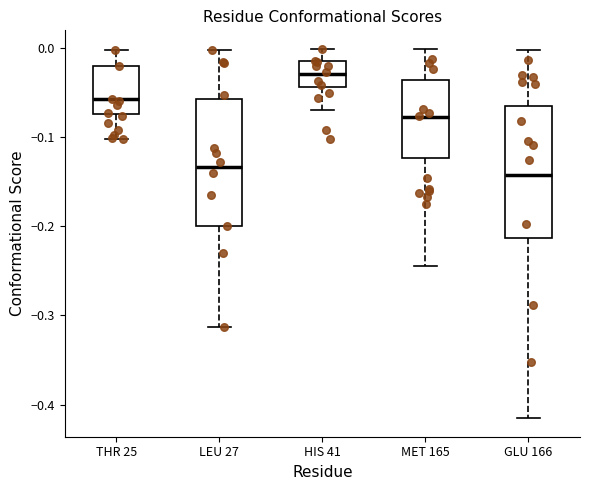

Which box has the highest median line?

HIS 41